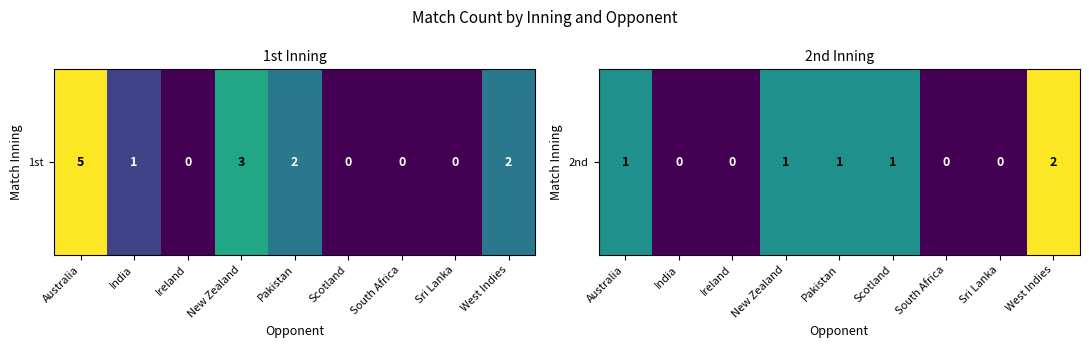

What is the sum of the values at Pakistan and Sri Lanka?

1